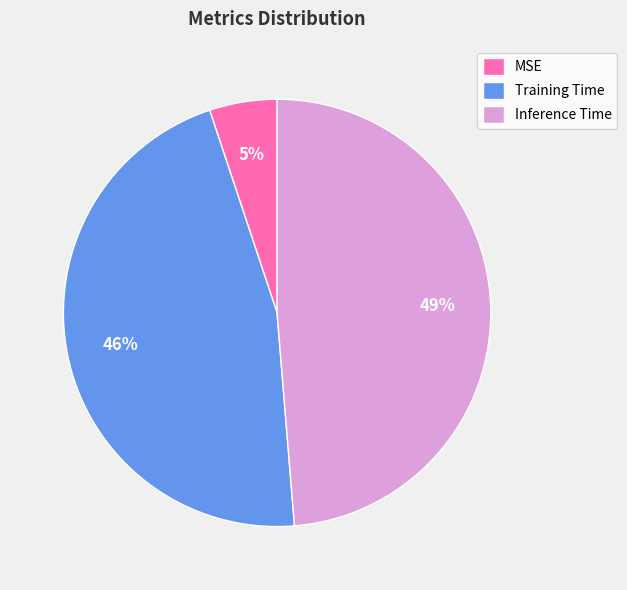

Which category has the smallest portion of the pie?

MSE